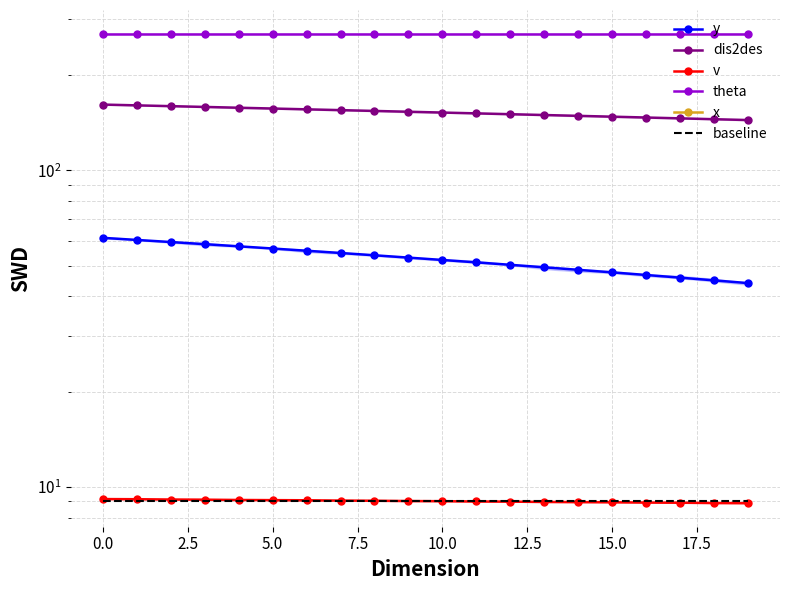

True or false: baseline has a value of 9.0 at 0.0.

True